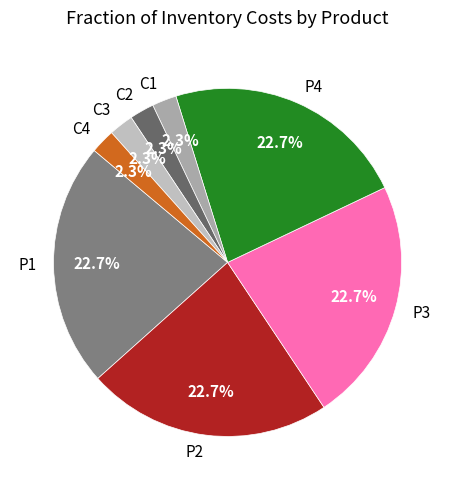

To the nearest percent, what is the difference between the largest and smallest slice percentages?

20%